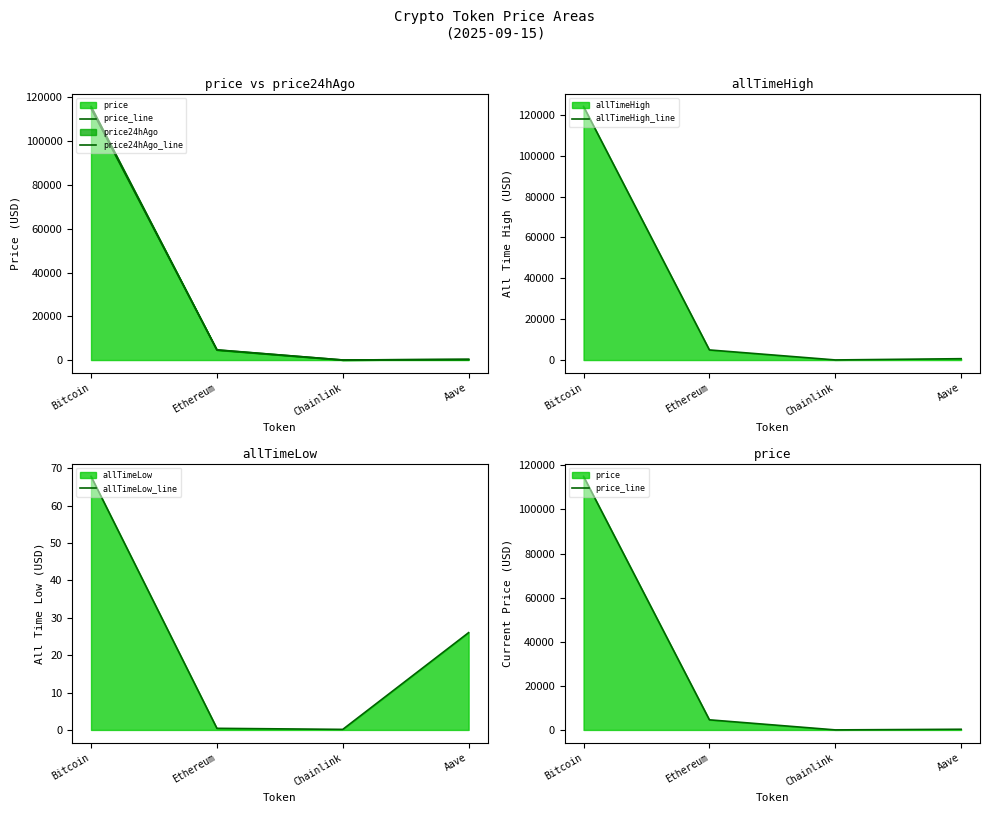

True or false: allTimeLow_line has more than 2 interior local peaks.

False